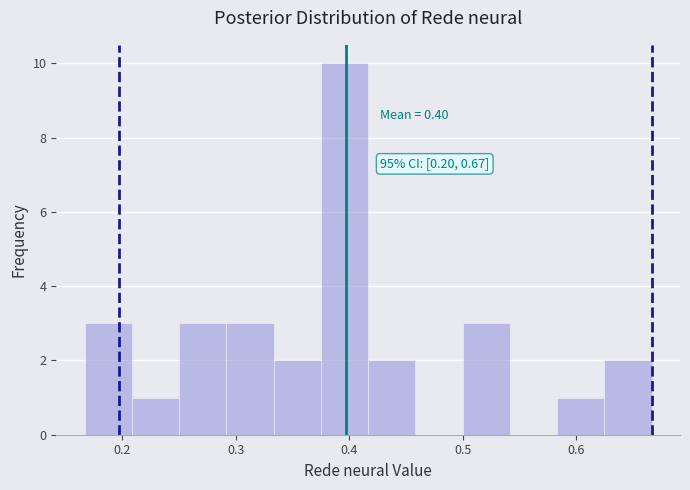

Over which range of the x-axis is the bar tallest?

0.38 to 0.42